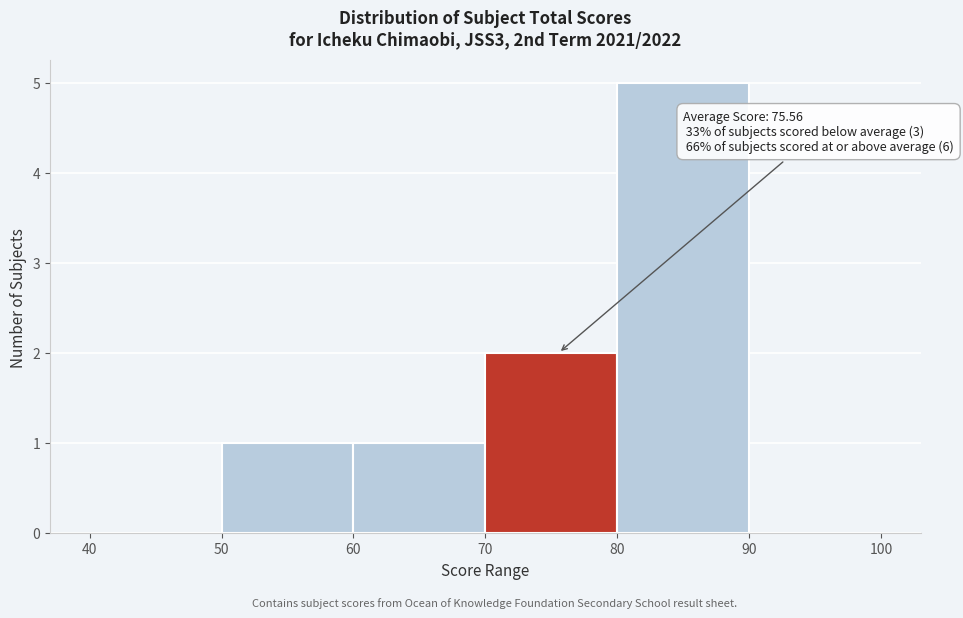

Which range on the x-axis has the tallest bar?

80 to 90